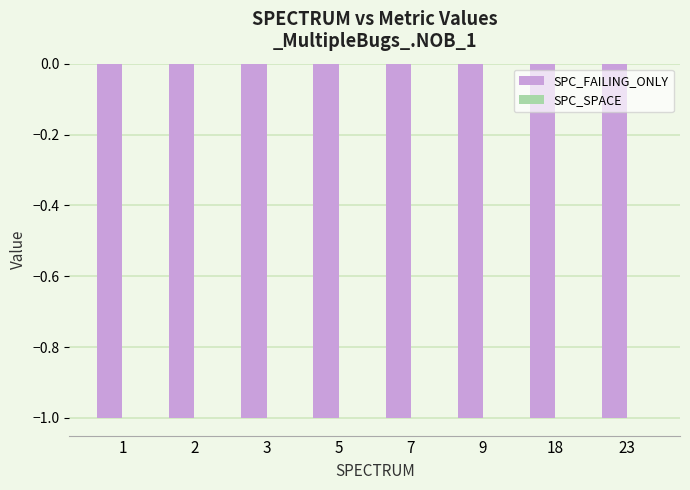

Is it true that SPC_FAILING_ONLY equals -1 at 2?

True